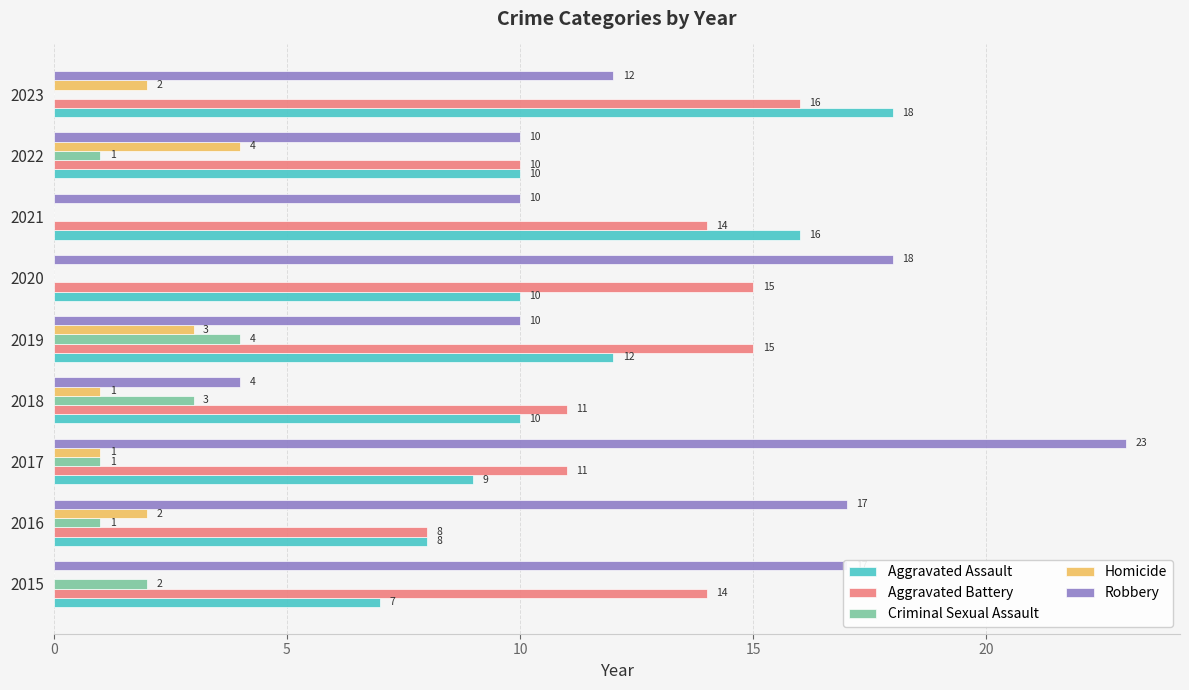

Which series has the widest spread of values?

Robbery